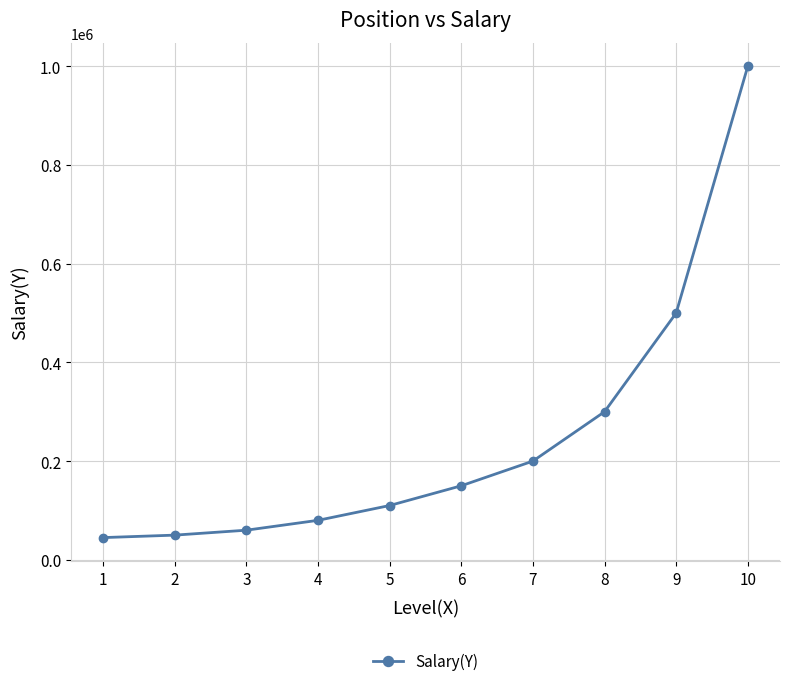

What is the minimum value shown in the chart?

45000